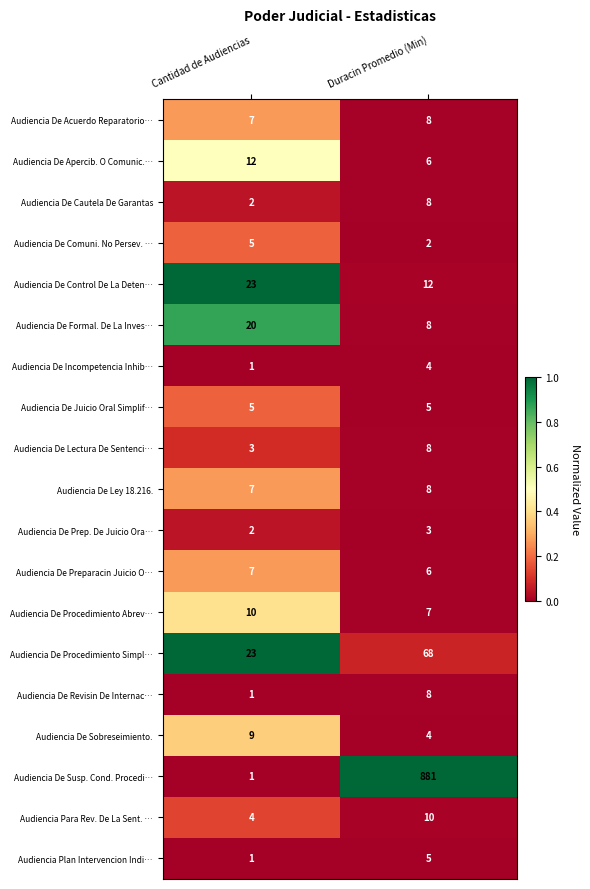

Where is Audiencia De Preparacin Juicio O… nearest to the value 6?

Duracin Promedio (Min)